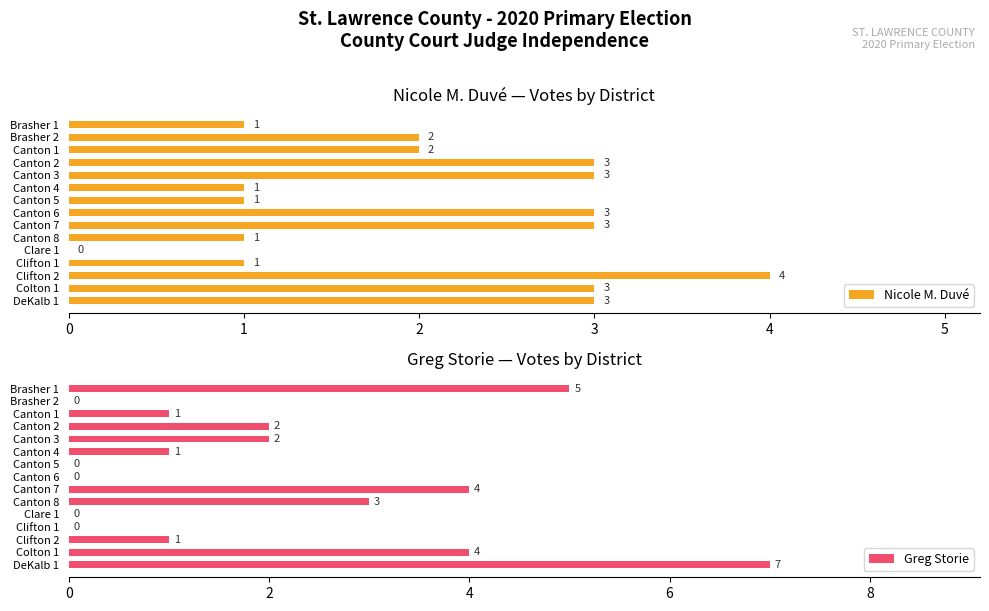

What is the sum of the Nicole M. Duvé values at Brasher 2 and Clifton 1?

3